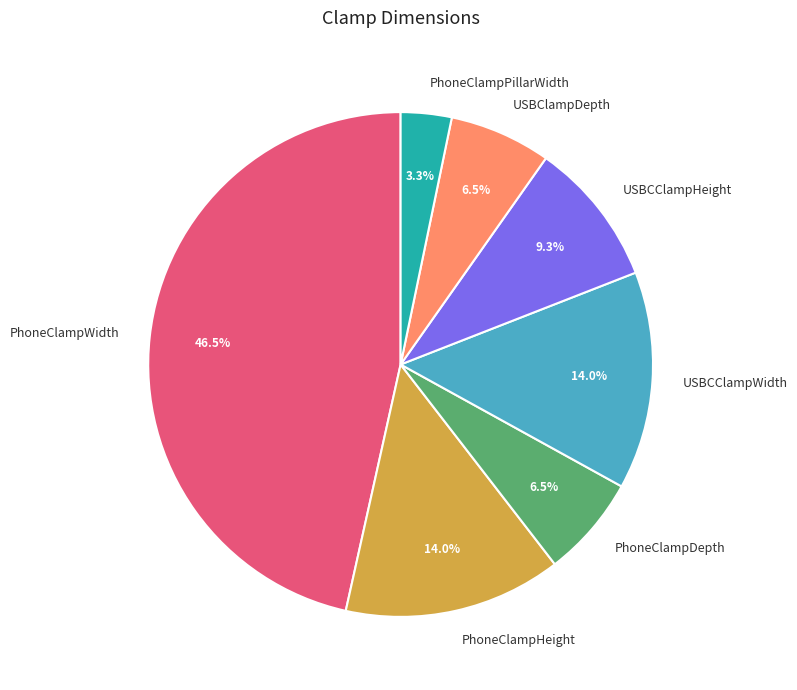

What is the largest slice in the pie chart?

PhoneClampWidth